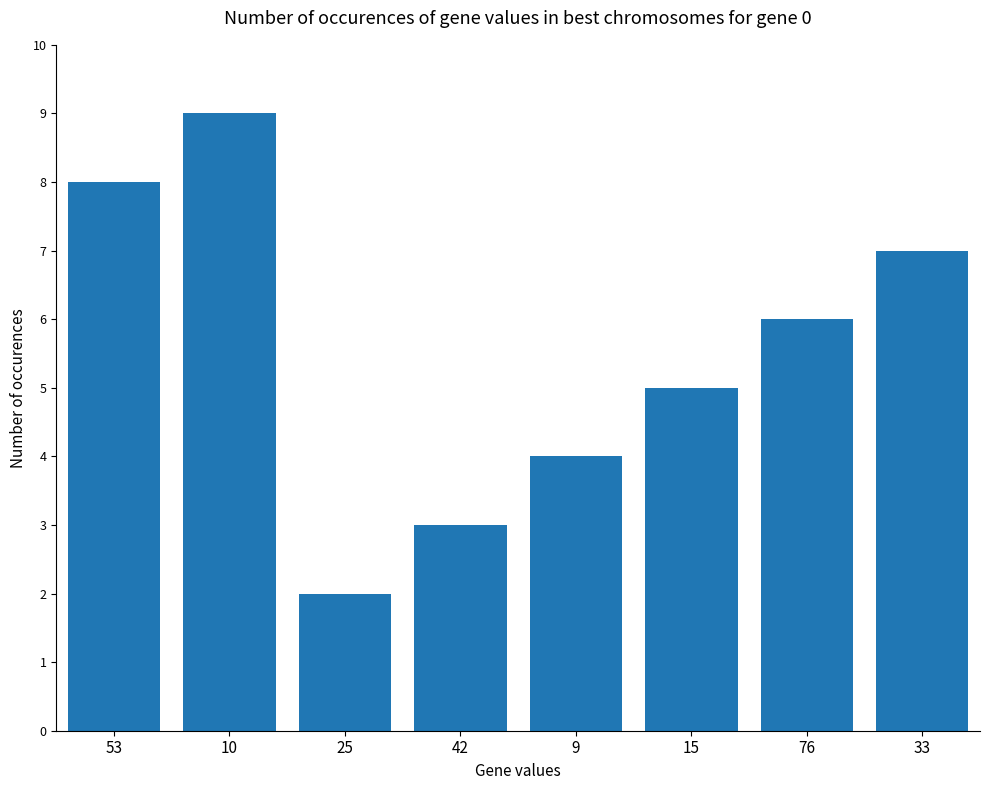

What is the difference between the maximum and second lowest values?

6